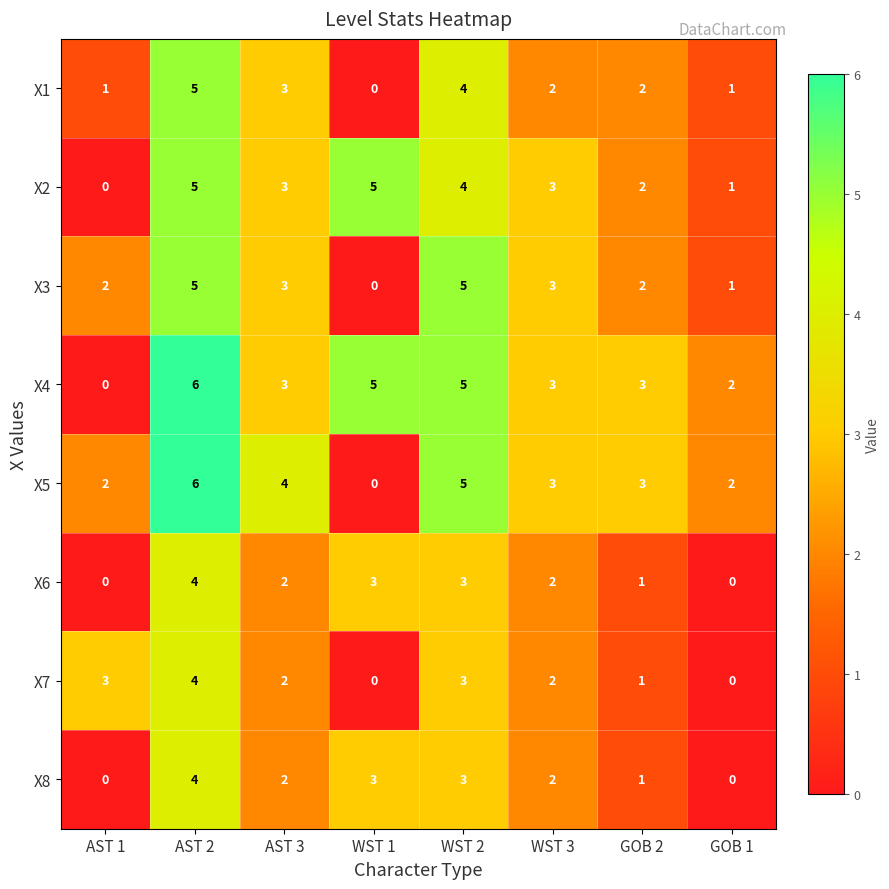

How many X8 values are between 1 and 3?

5